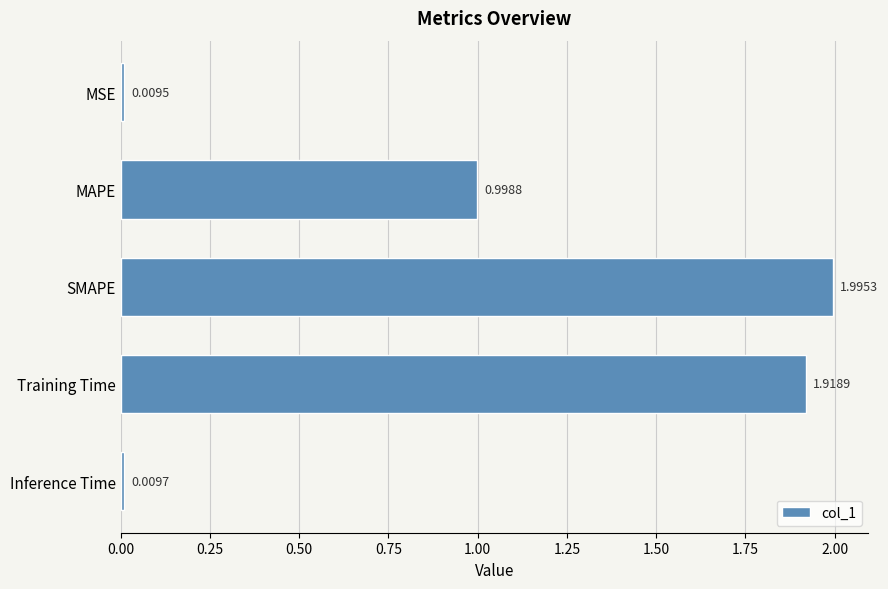

Rank the categories by value from highest to lowest.

SMAPE, Training Time, MAPE, Inference Time, MSE